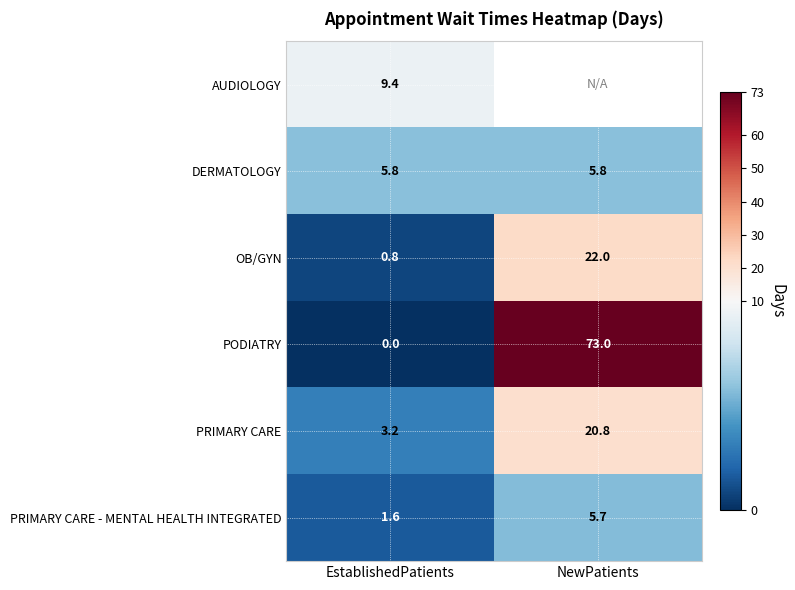

Which category has the lowest value in the PRIMARY CARE series?

EstablishedPatients